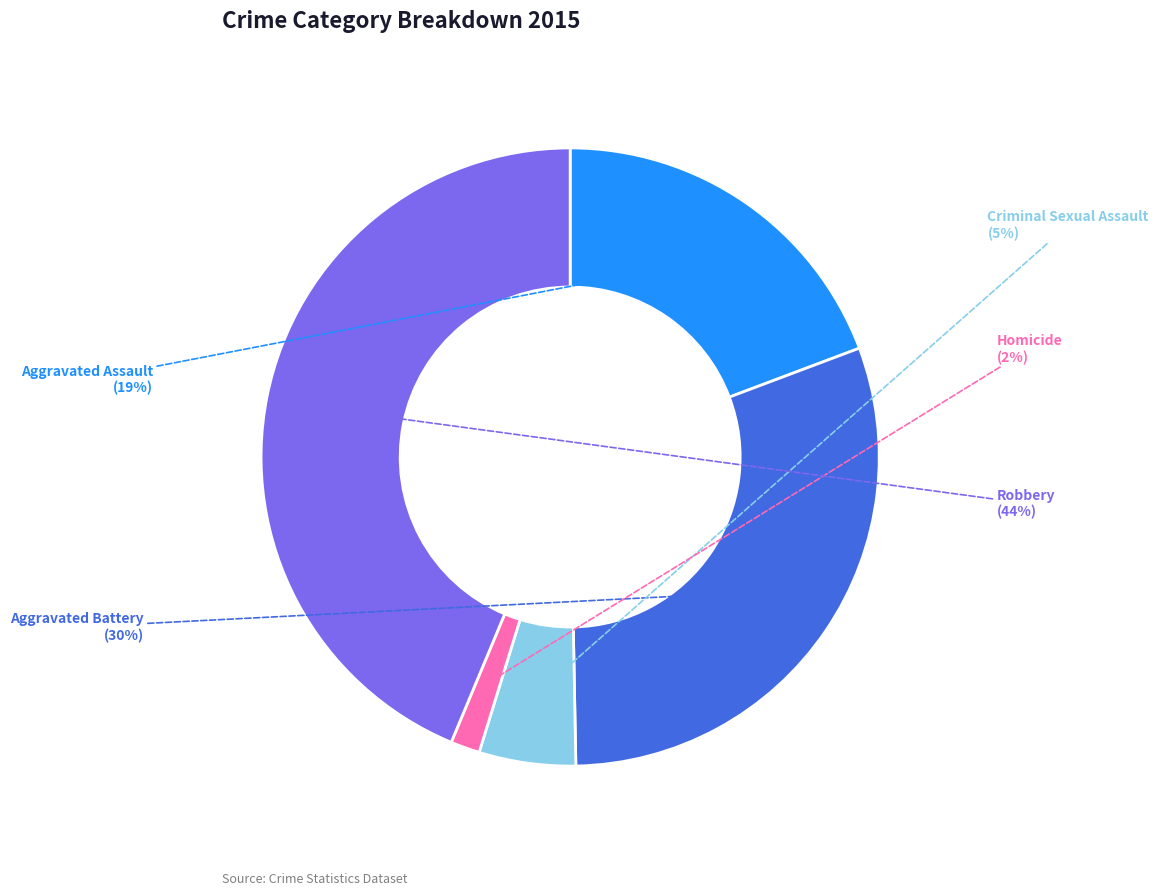

To the nearest percent, what is the difference between the largest and smallest slice percentages?

42%